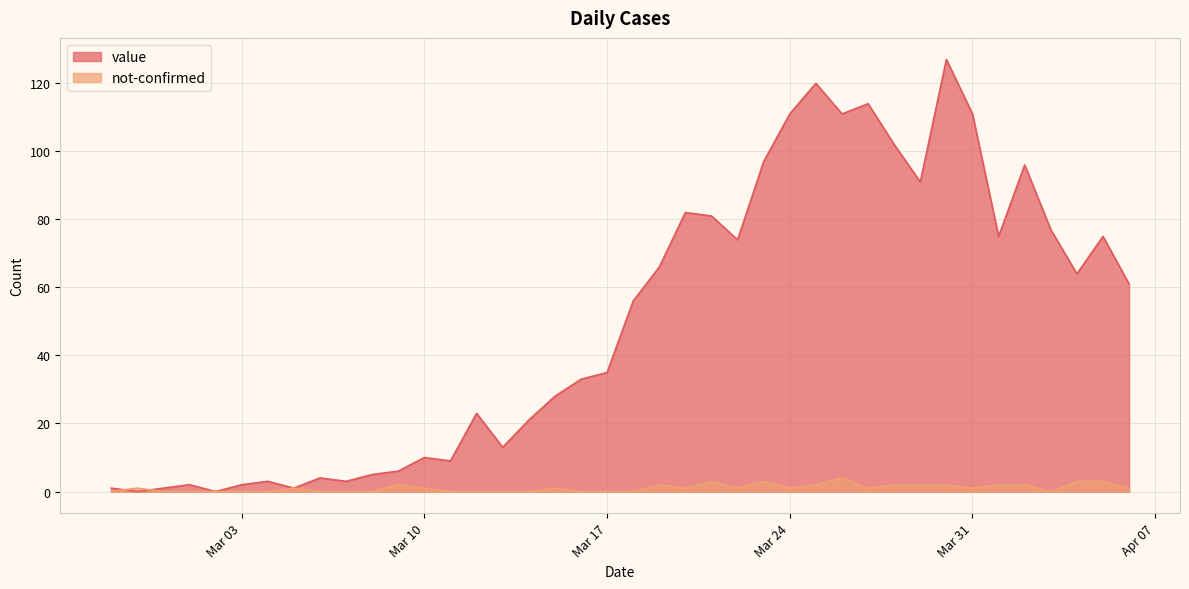

The value of value at 2020-03-27 is 69. True or false?

False